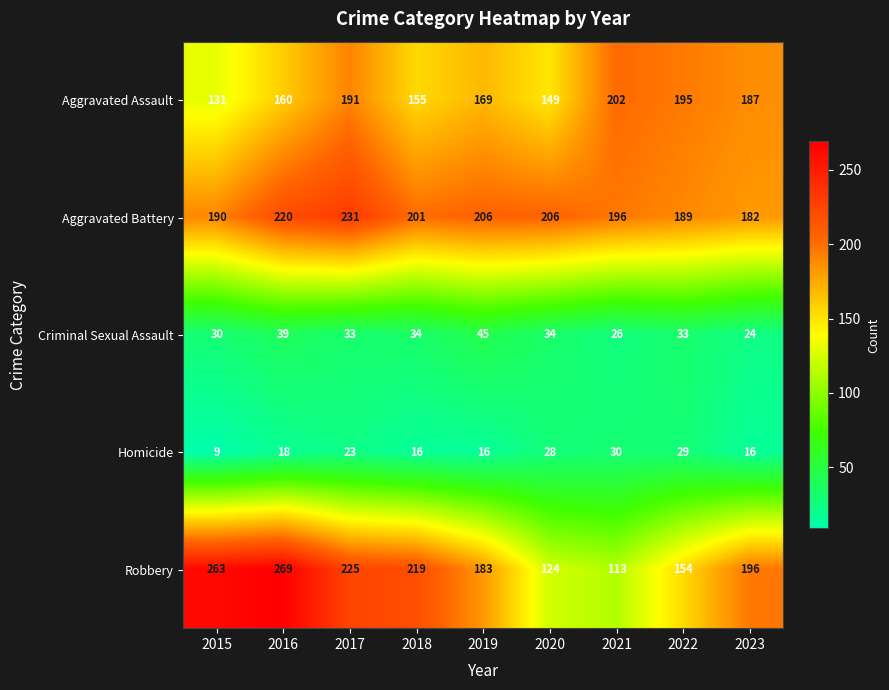

Count the number of categories in the chart.

9